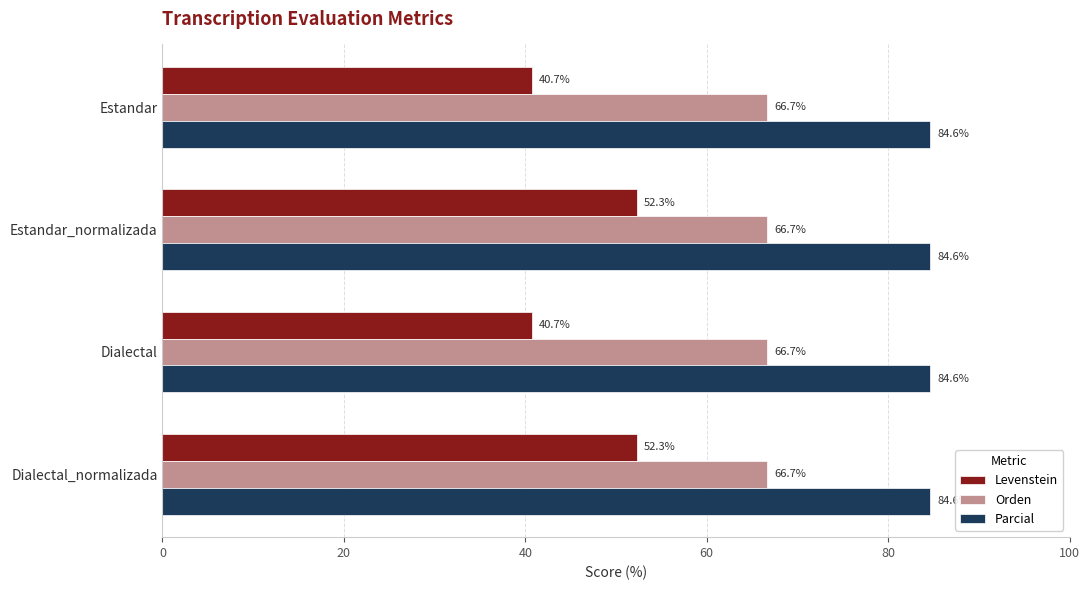

Which series has the widest spread of values?

Levenstein